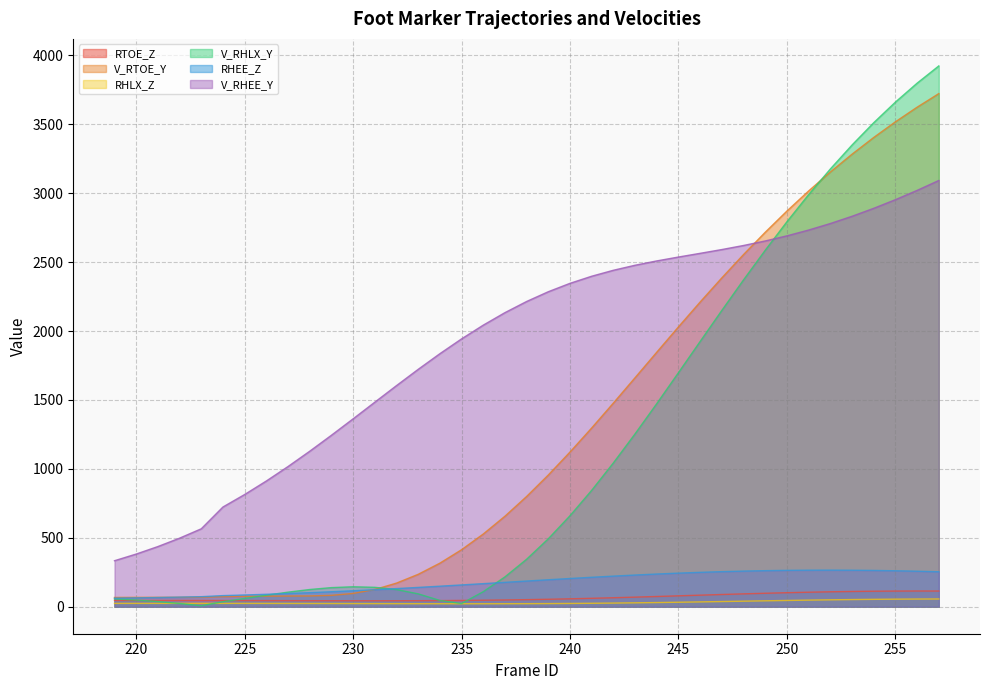

Is the value of V_RHLX_Y at 257 greater than the value of V_RTOE_Y at 252?

Yes